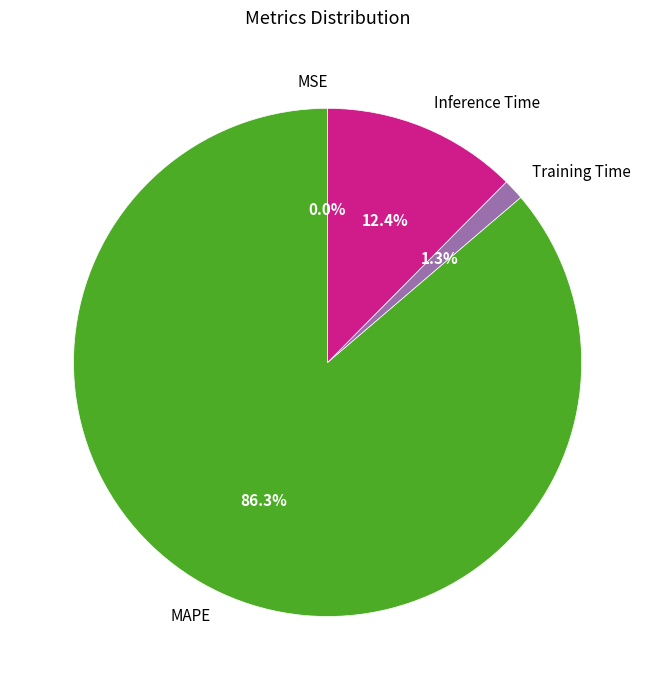

What percentage is the MAPE slice, to the nearest percent?

86%